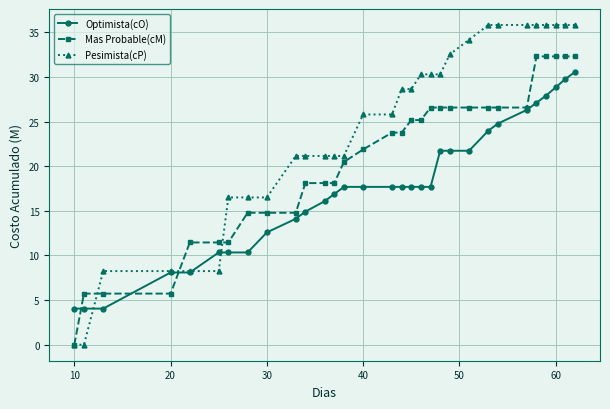

At how many categories does at least one series exceed 1?

31